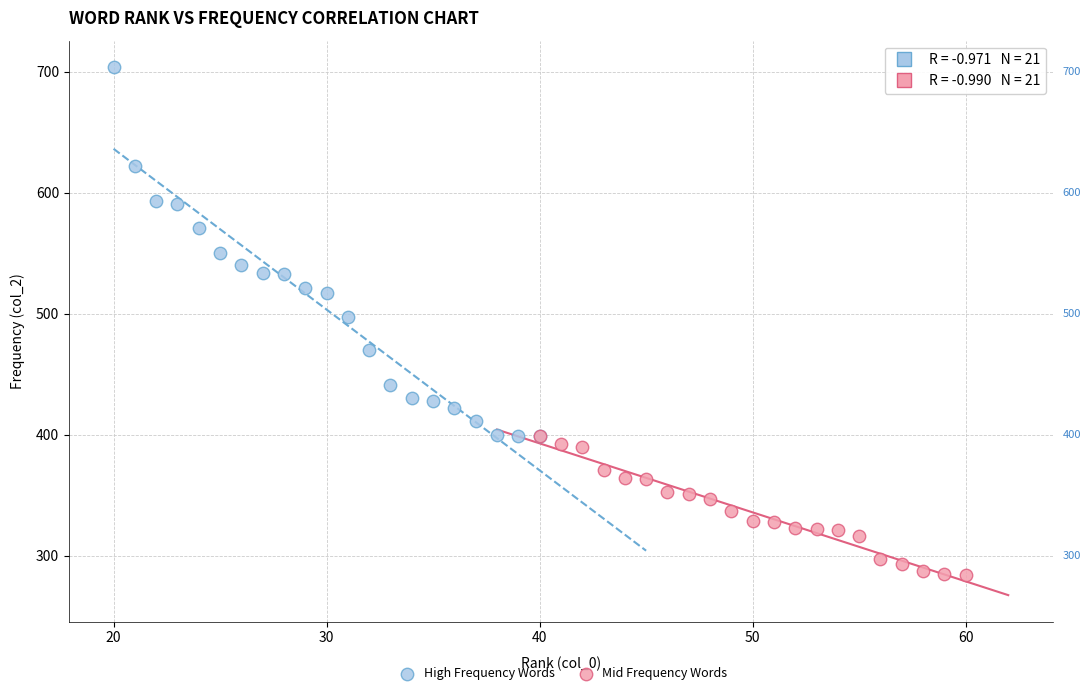

Which series contains the highest Y value?

High Frequency Words